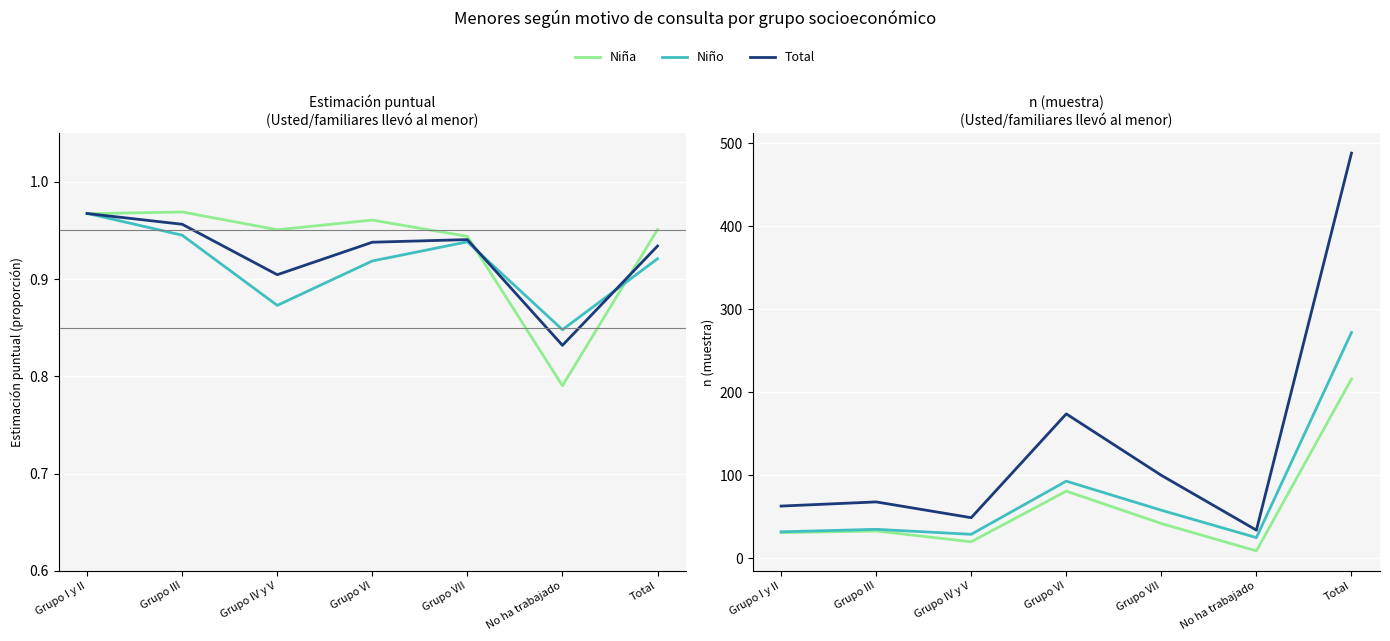

What is the difference between the Niña values at Grupo I y II and Grupo VI?

50